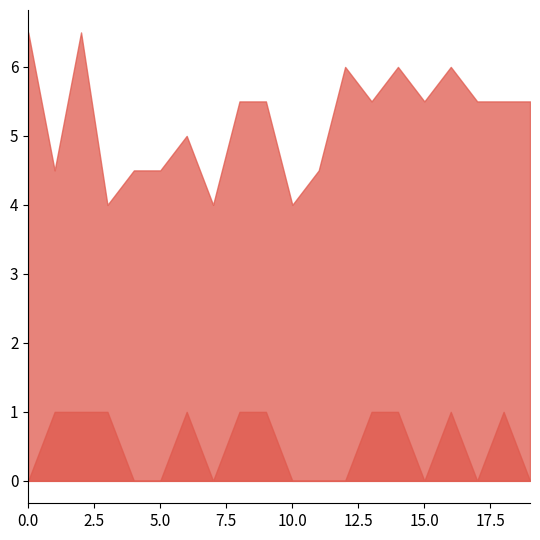

What is the value of the inter_stim_inverval point at the 9th from the left?

5.5